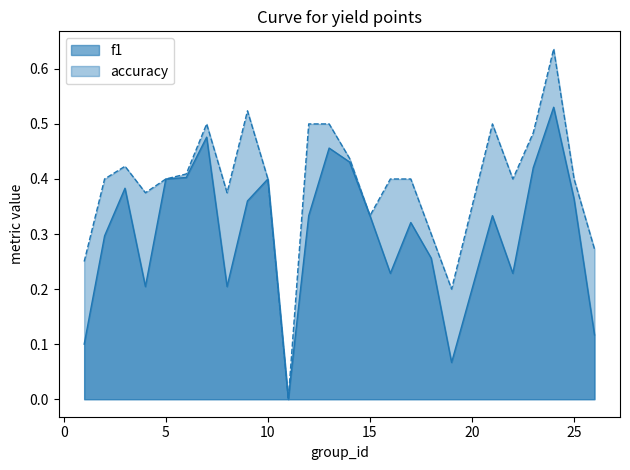

How many positive values does the f1 series have?

24